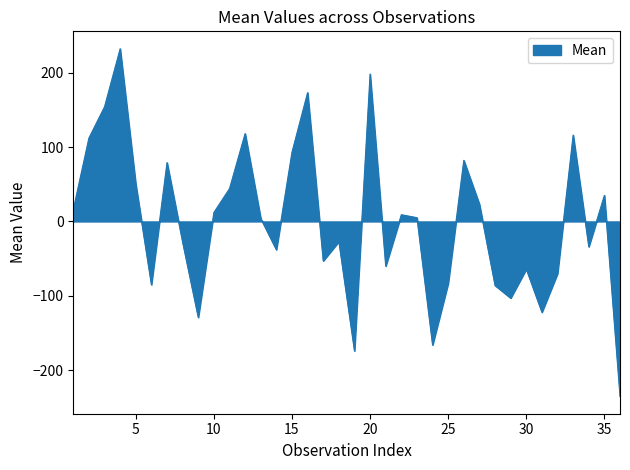

How many lines are shown in the chart?

1